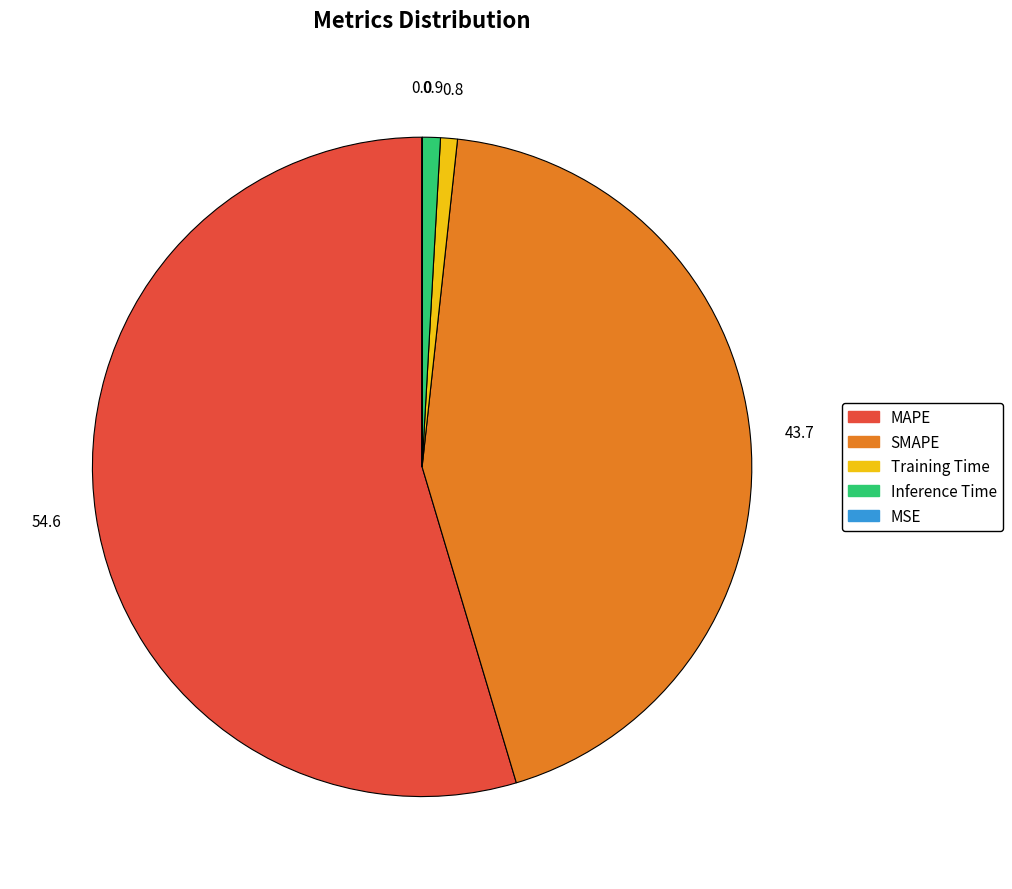

Is it true that SMAPE is 44% of the pie?

True